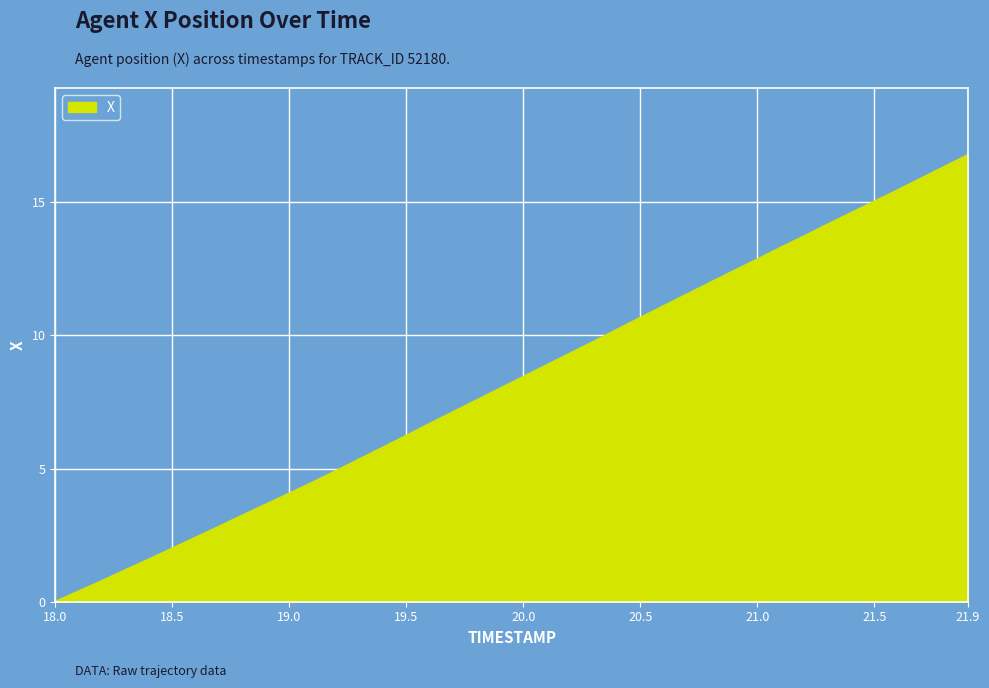

What is the greatest value displayed?

16.8